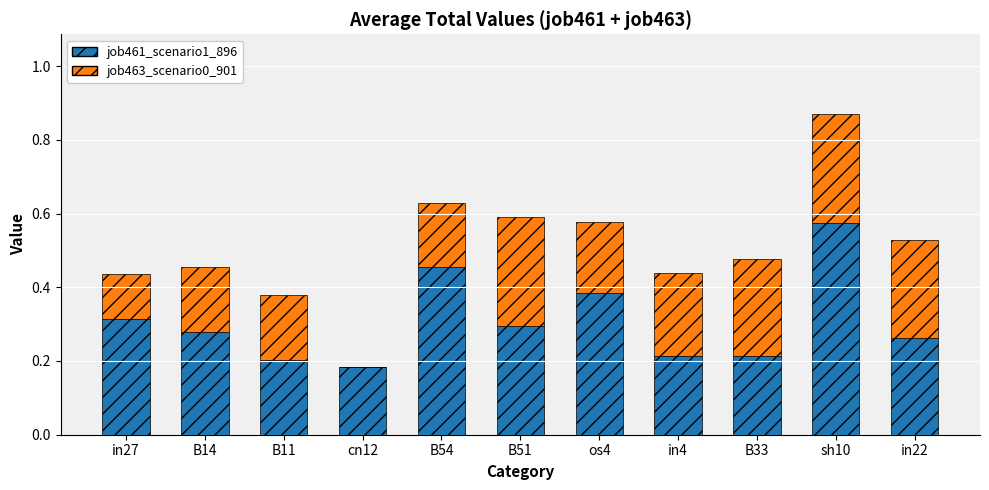

What is the sum of all job461_scenario1_896 values?

3.4